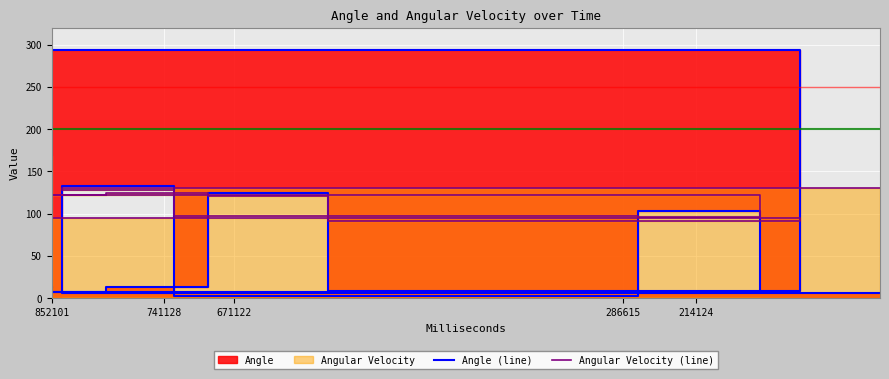

What is the spread (max minus min) of values at 286615?

199.3